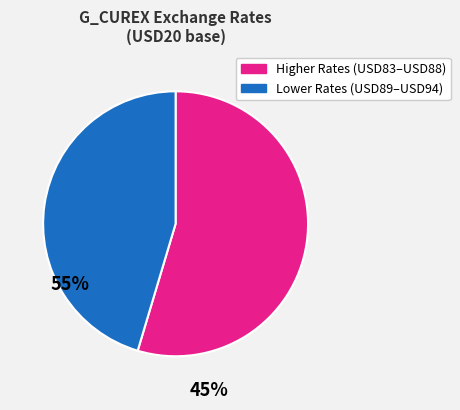

Is there a majority slice in this chart?

Yes